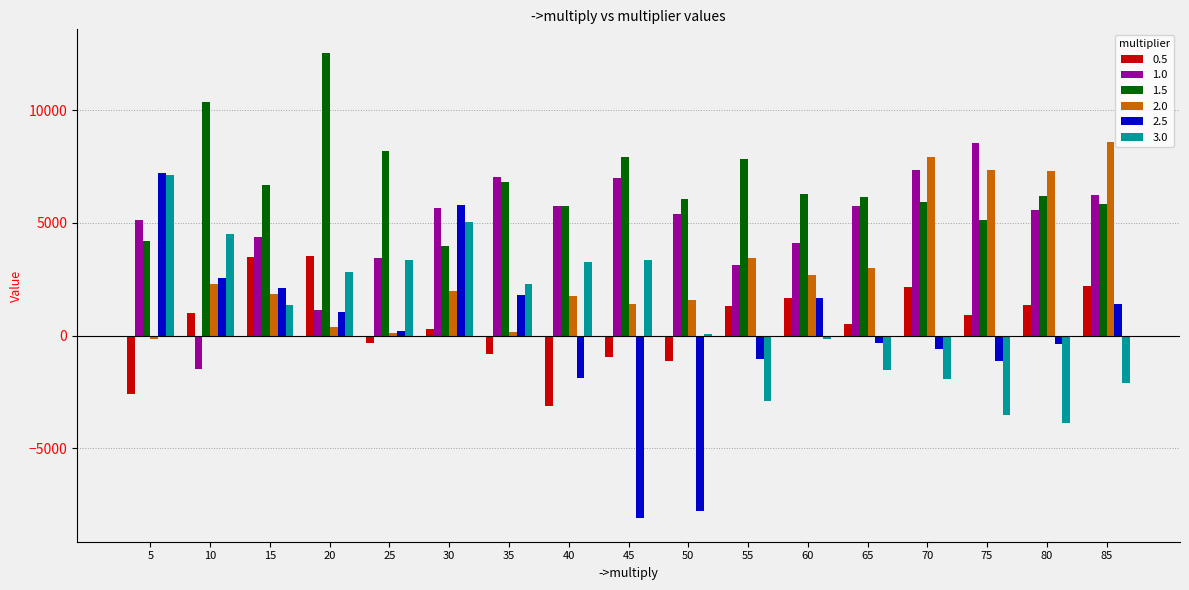

What is the maximum value shown in the chart?

12562